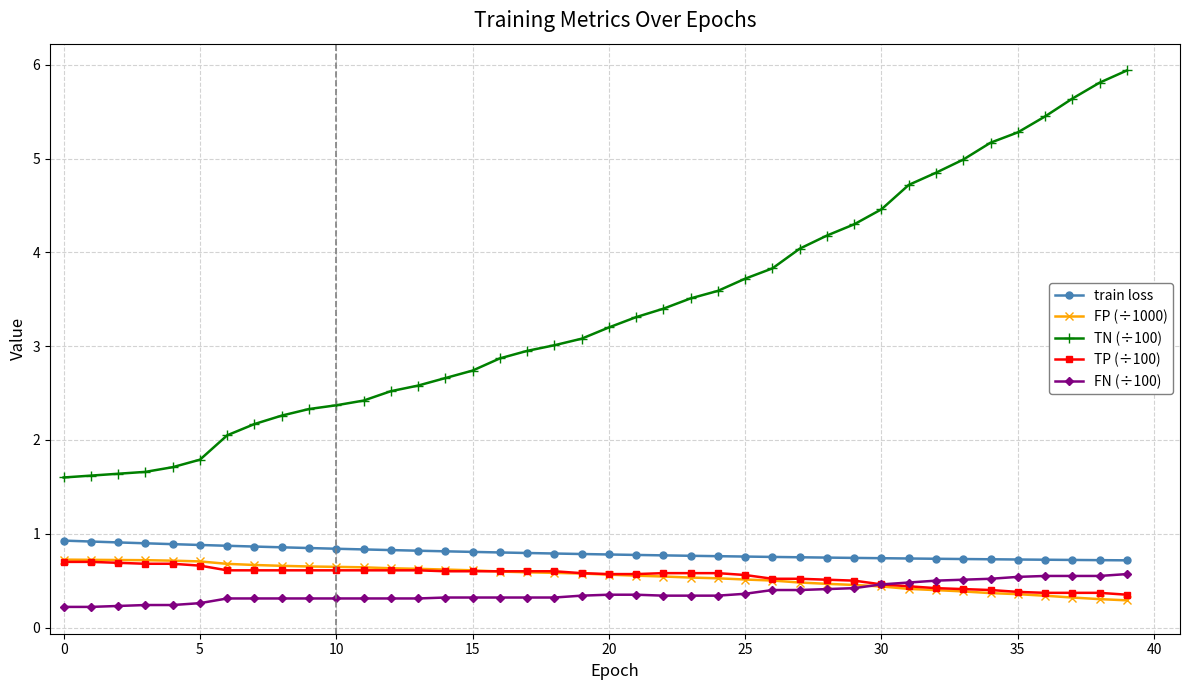

Which series has the widest spread of values?

TN (÷100)